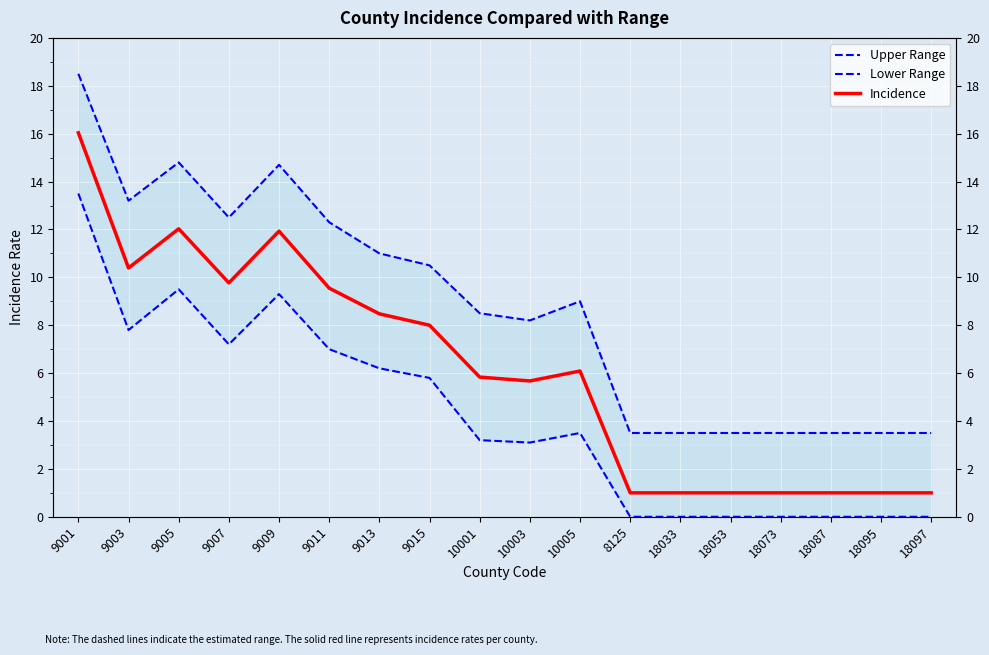

True or false: Incidence and Upper Range intersect in this chart.

False